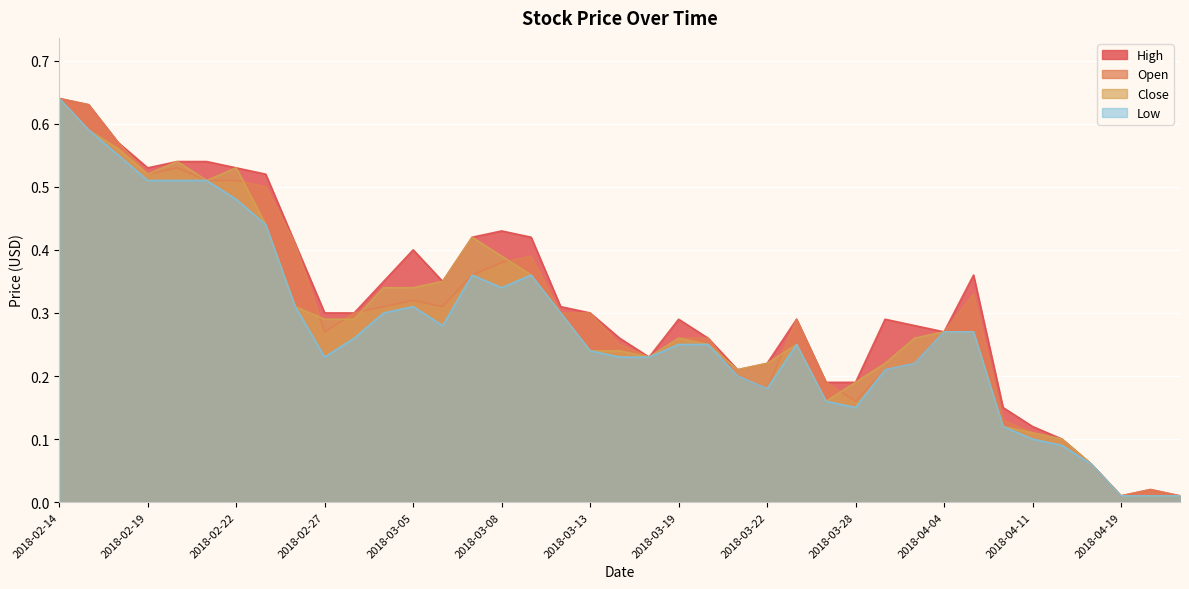

What is the label of the 1st point from the left?

2018-02-14